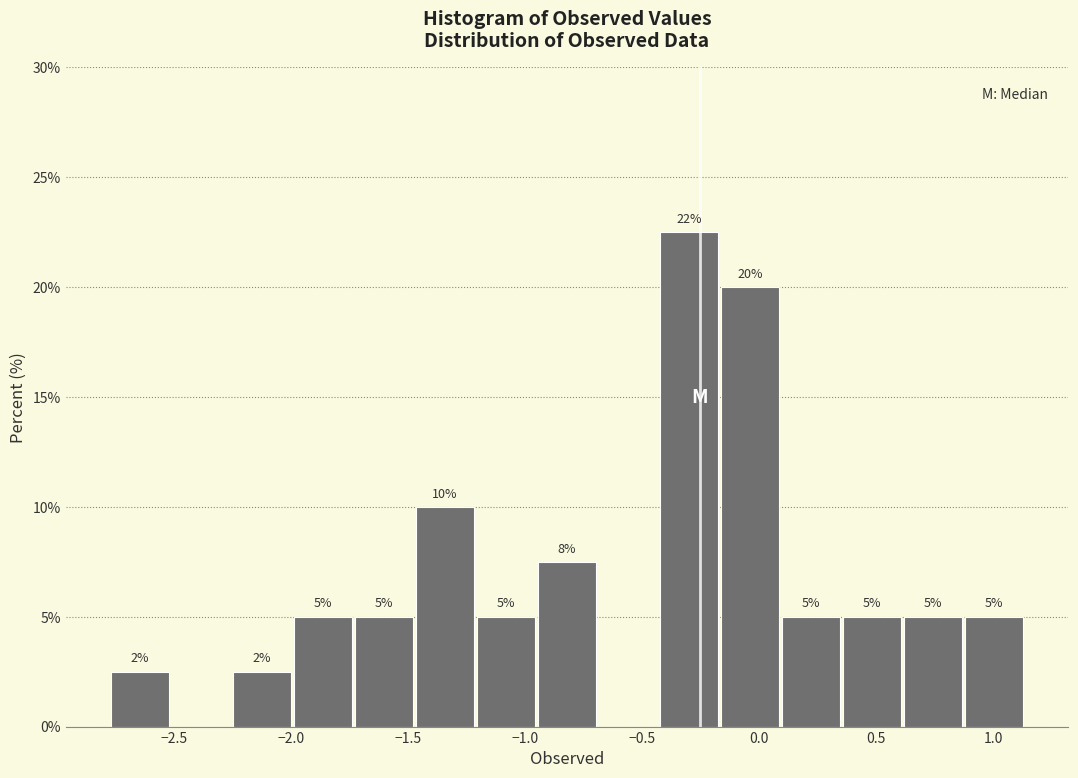

Over which range of the x-axis is the bar tallest?

-0.40 to -0.15